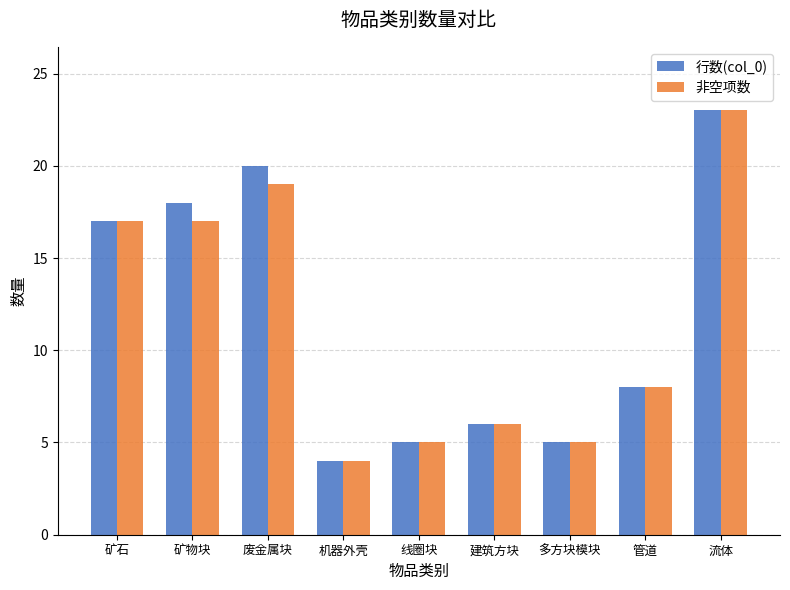

Reading left to right, list all the values displayed in this chart.

行数(col_0): 矿石=17	矿物块=18	废金属块=20	机器外壳=4	线圈块=5	建筑方块=6	多方块模块=5	管道=8	流体=23
非空项数: 矿石=17	矿物块=17	废金属块=19	机器外壳=4	线圈块=5	建筑方块=6	多方块模块=5	管道=8	流体=23